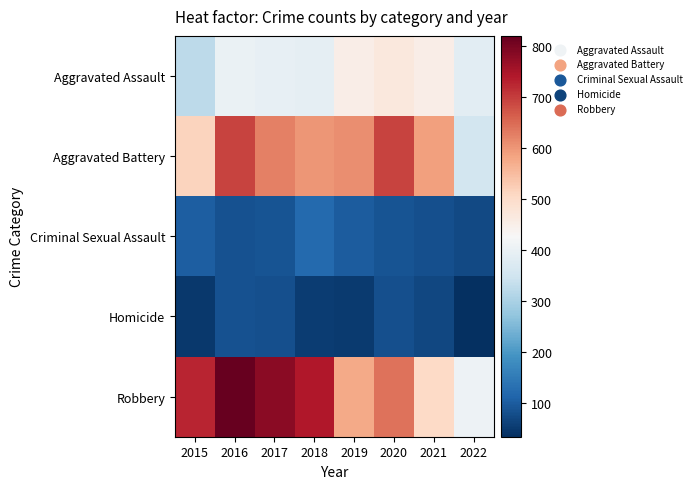

Which series has the largest range (max minus min)?

Robbery